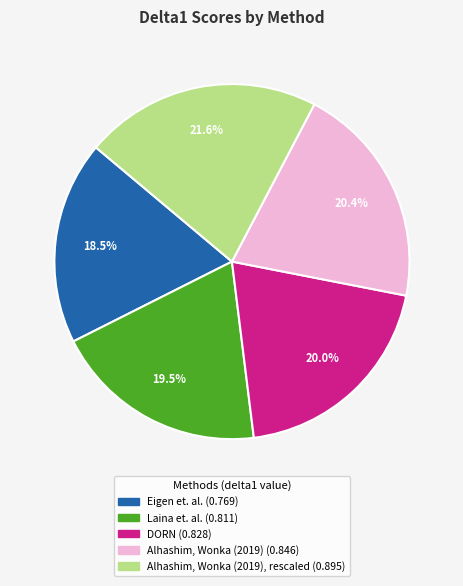

Count the number of slices in the pie.

5